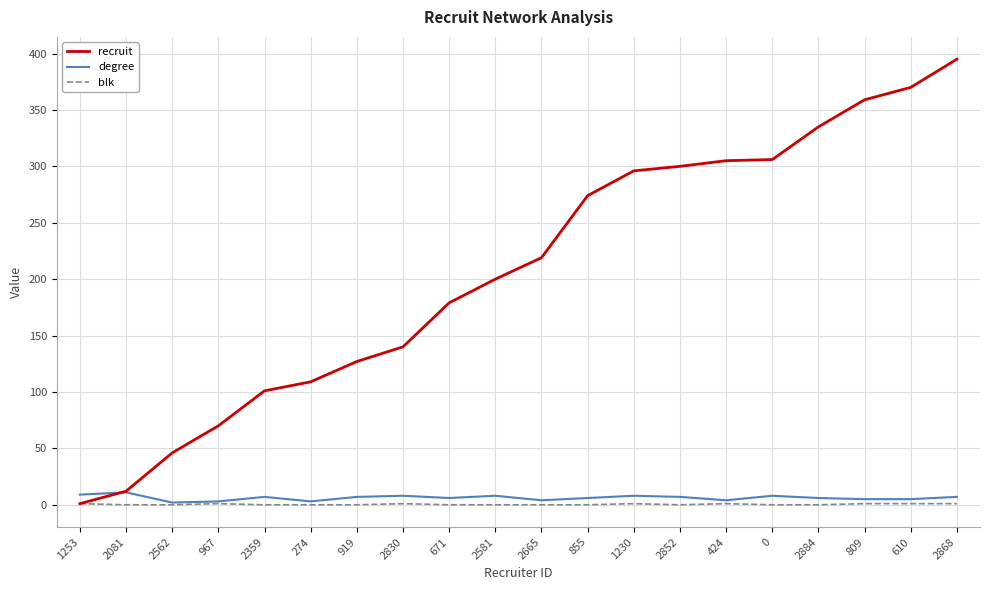

At which category is the sum across all series the highest?

2868